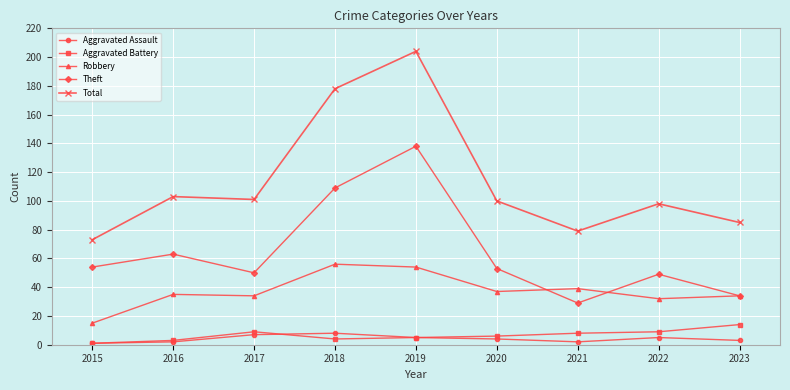

True or false: Total and Robbery cross at least once.

False